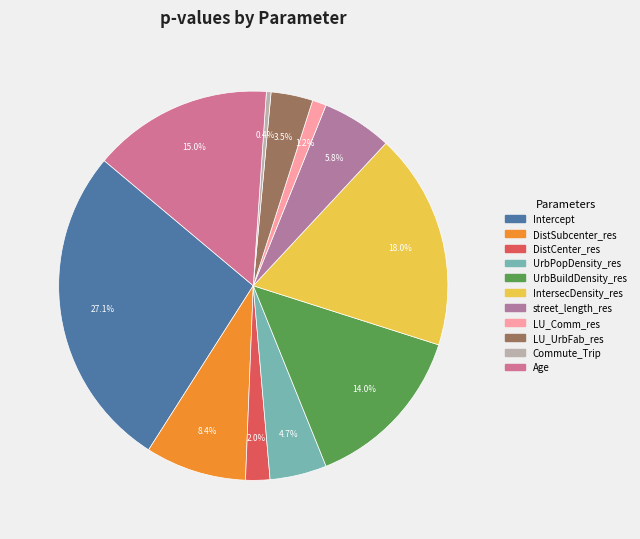

Does DistCenter_res account for over 50% of the chart?

No